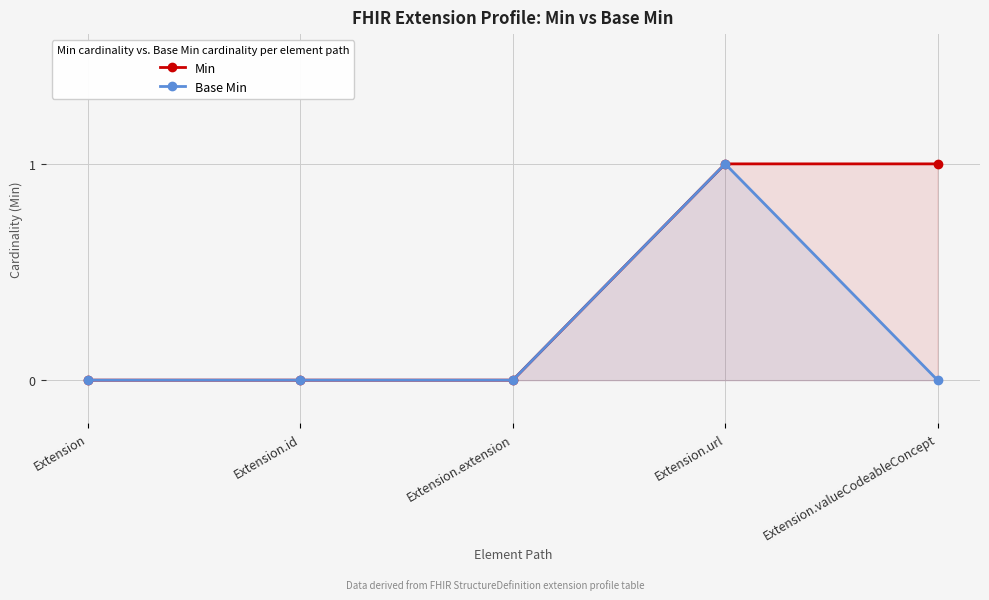

What position from the left is Extension.url?

4